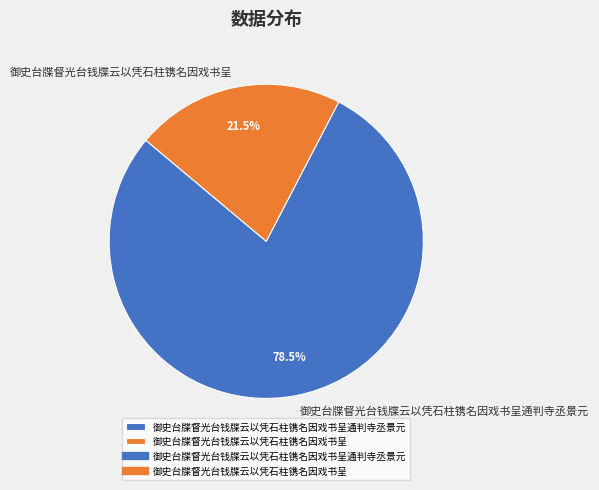

Combined, what portion of the pie is 御史台牒督光台钱牒云以凭石柱镌名因戏书呈 and 御史台牒督光台钱牒云以凭石柱镌名因戏书呈通判寺丞景元?

100.0%